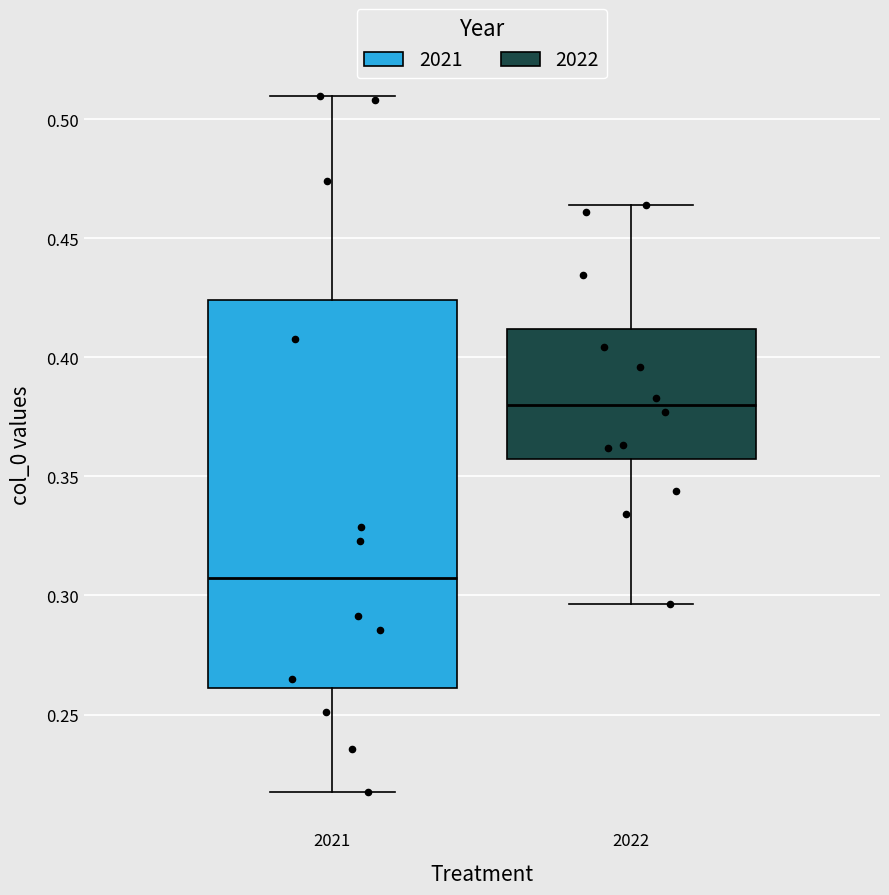

Which box has the highest median line?

2022